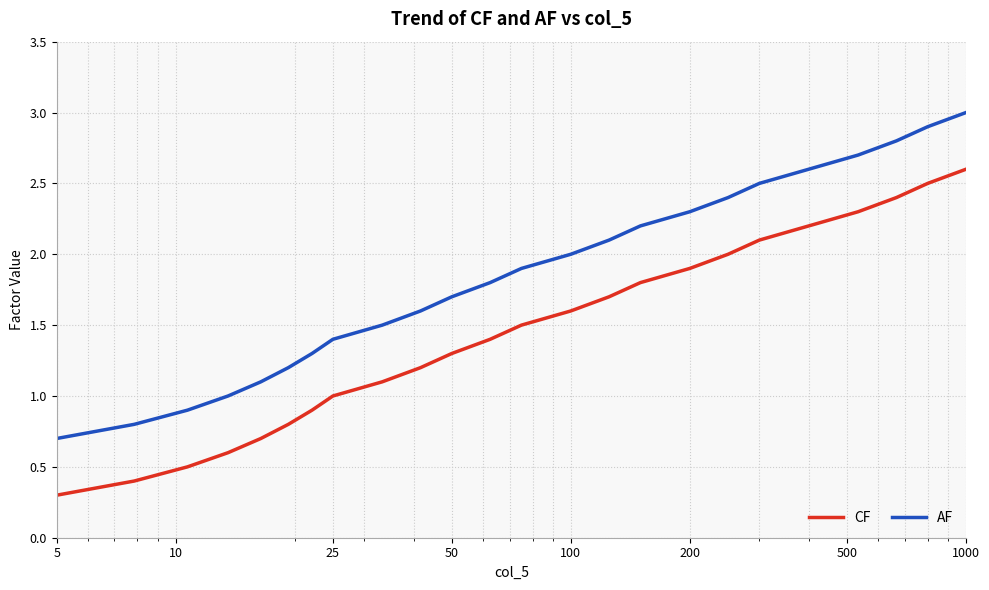

List the series in order of their peak value, lowest first.

CF, AF